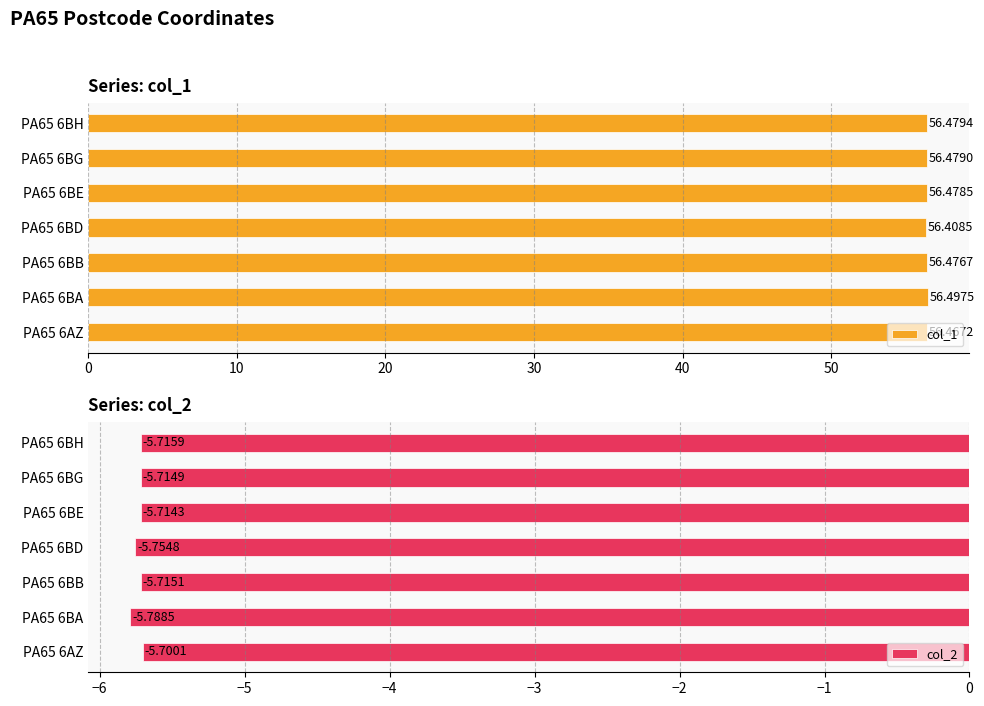

What is the value of the col_1 bar at the 6th from the left?

56.5